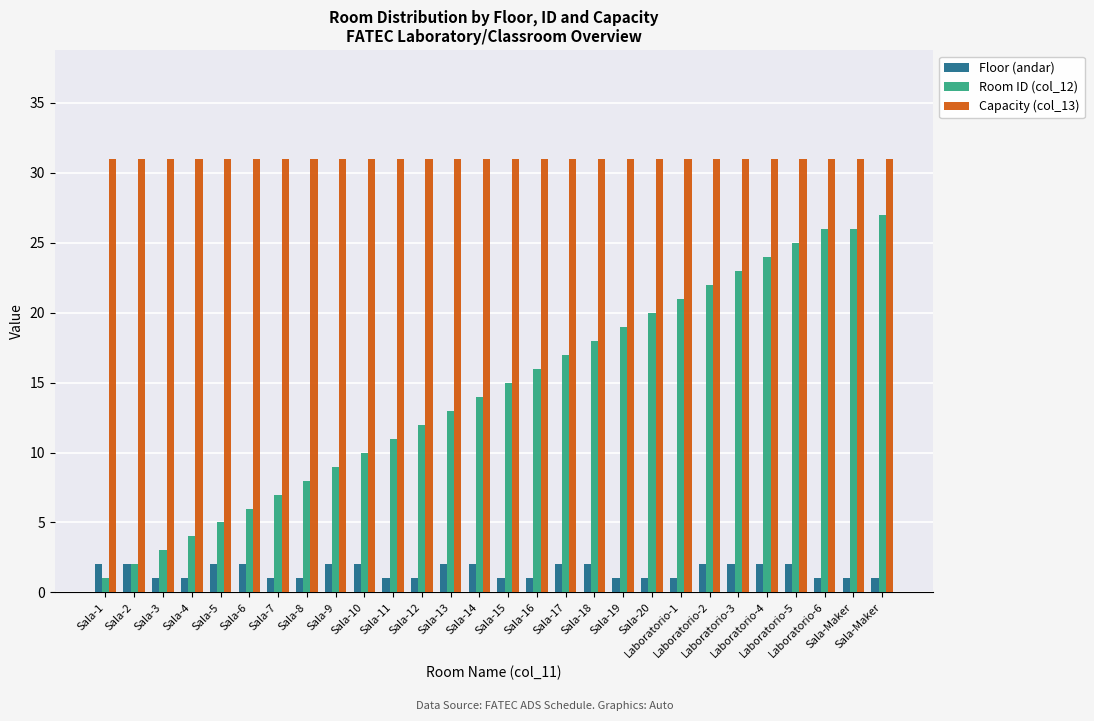

At which label does Floor (andar) reach its peak?

Sala-1